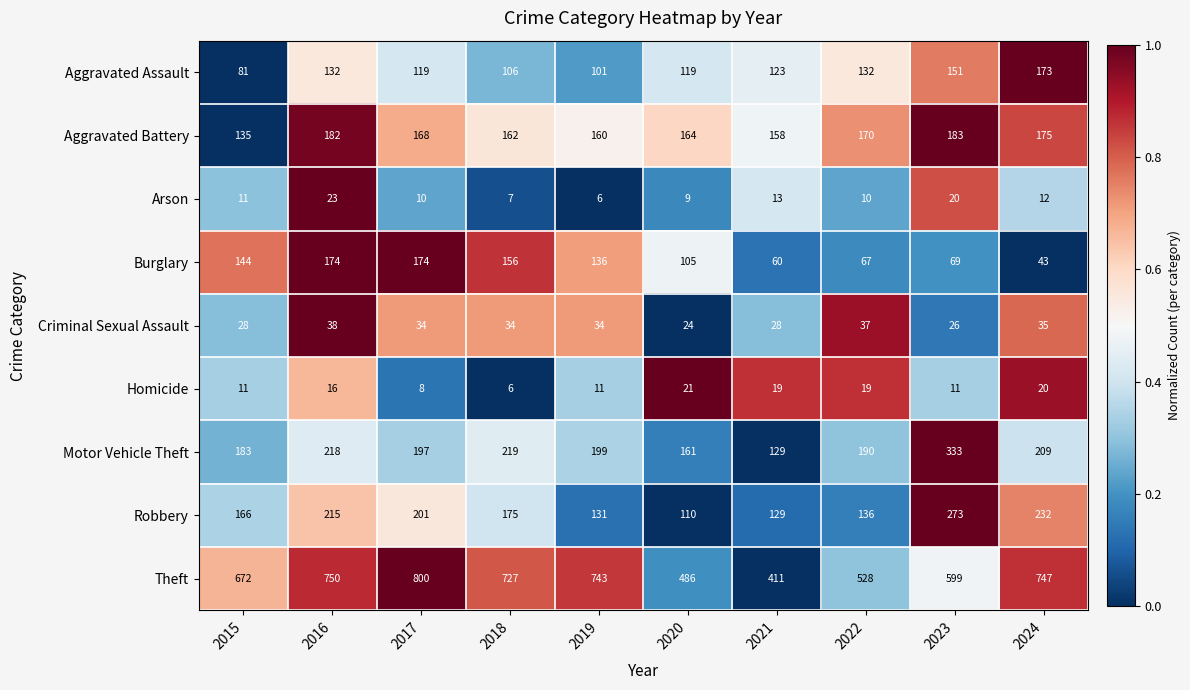

How many distinct data groups are displayed?

9